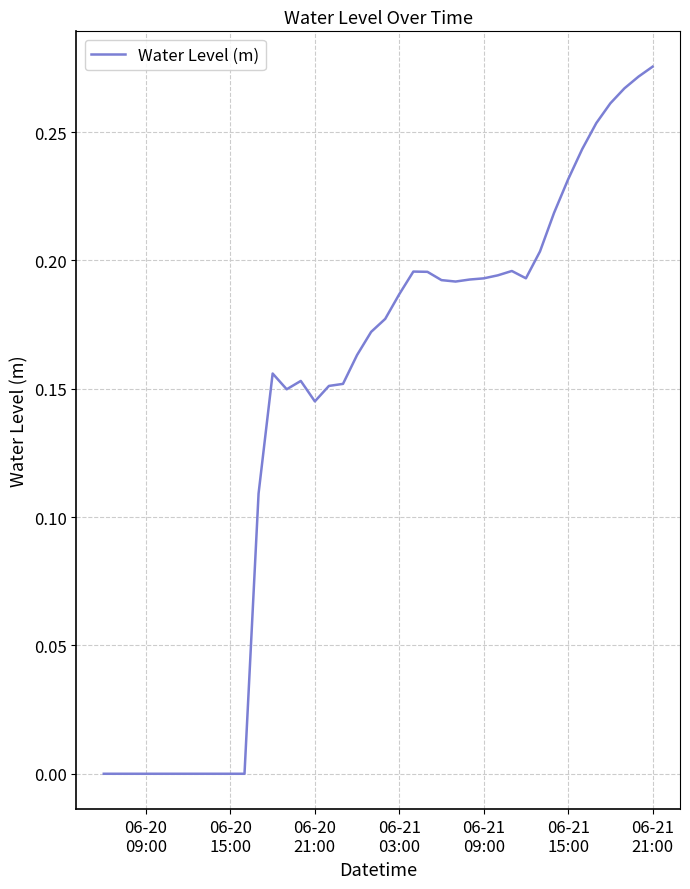

Count the number of categories in the chart.

40